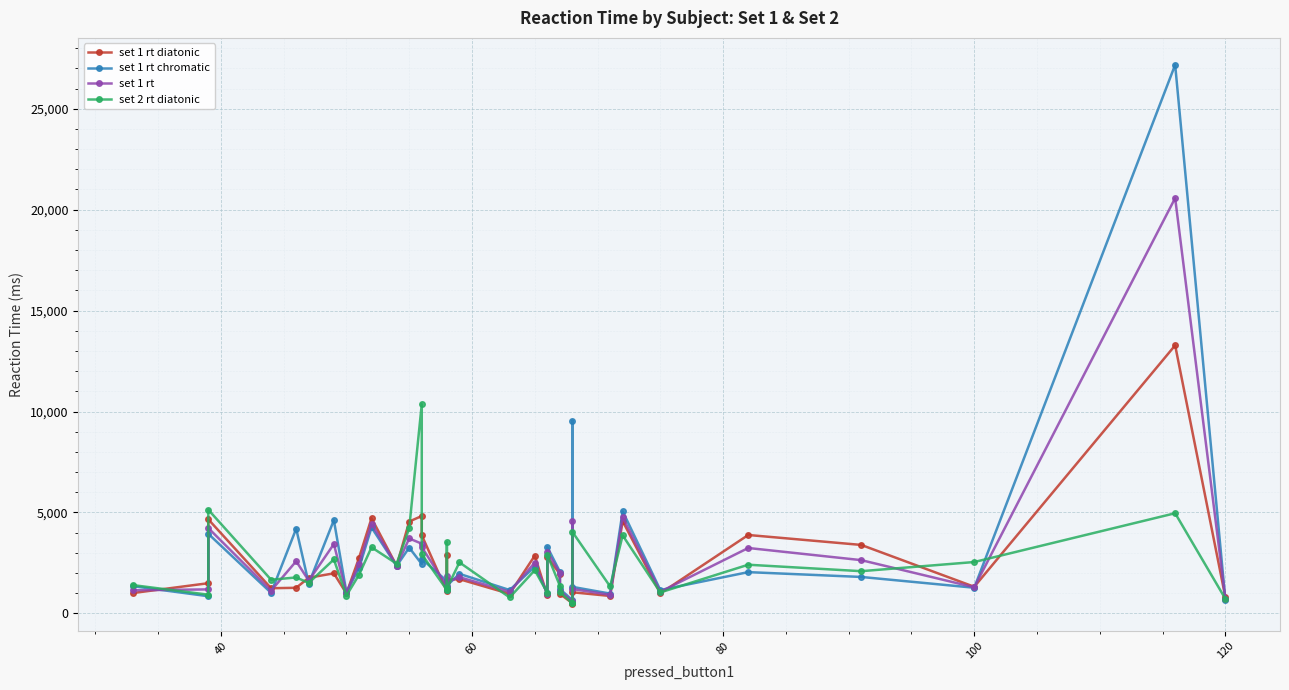

List the series in order of their peak value, lowest first.

set 2 rt diatonic, set 1 rt diatonic, set 1 rt, set 1 rt chromatic